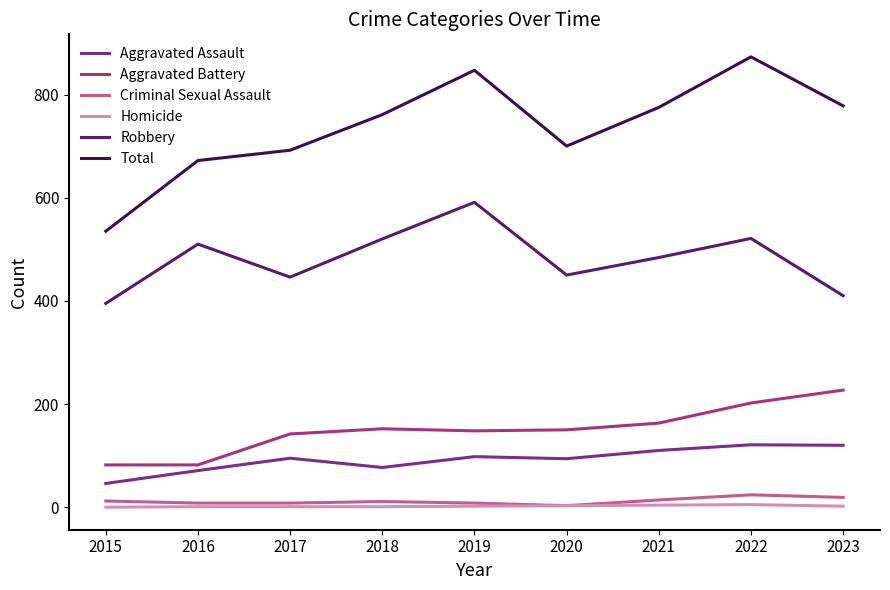

How many lines are shown in the chart?

6